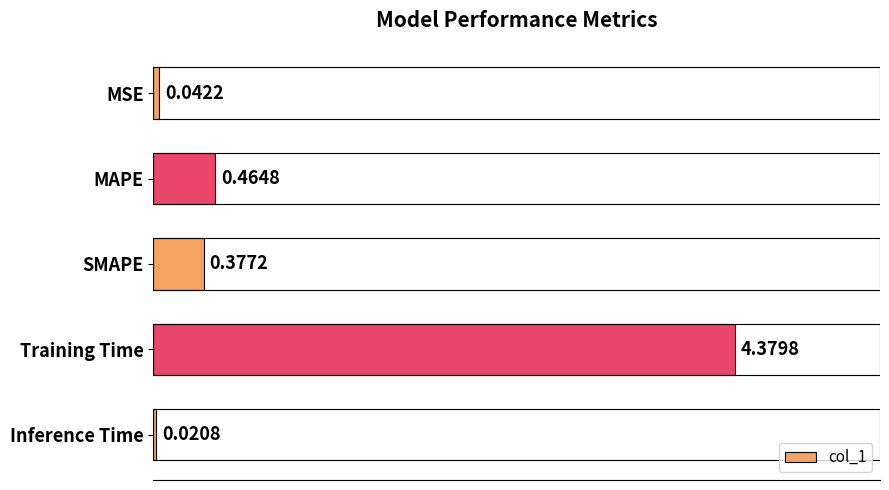

Between MAPE and Training Time, which is larger?

Training Time